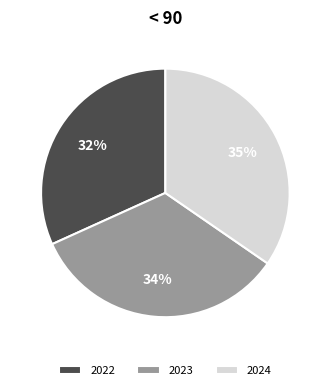

True or false: 2024 accounts for 46% of the total.

False